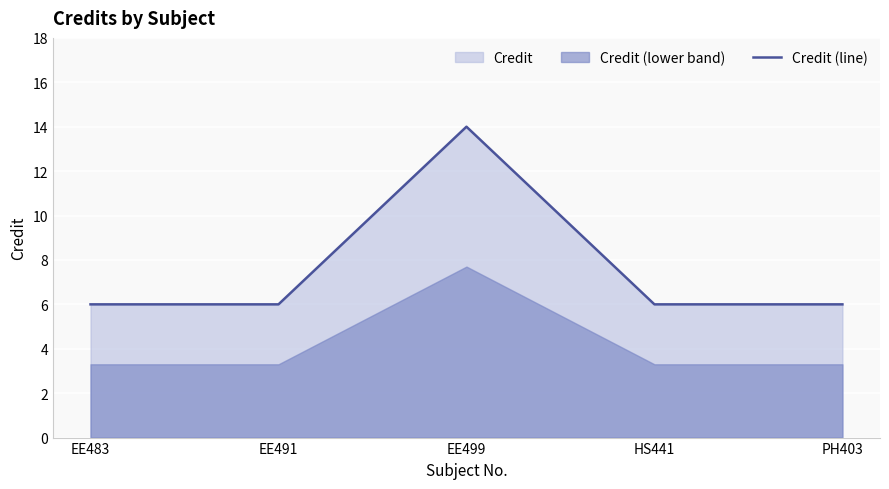

The chart shows a value of 6 at EE483. True or false?

True